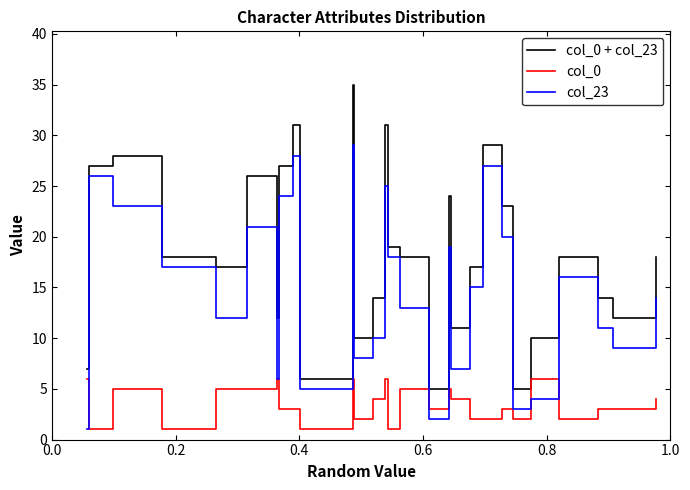

How many lines are shown in the chart?

3